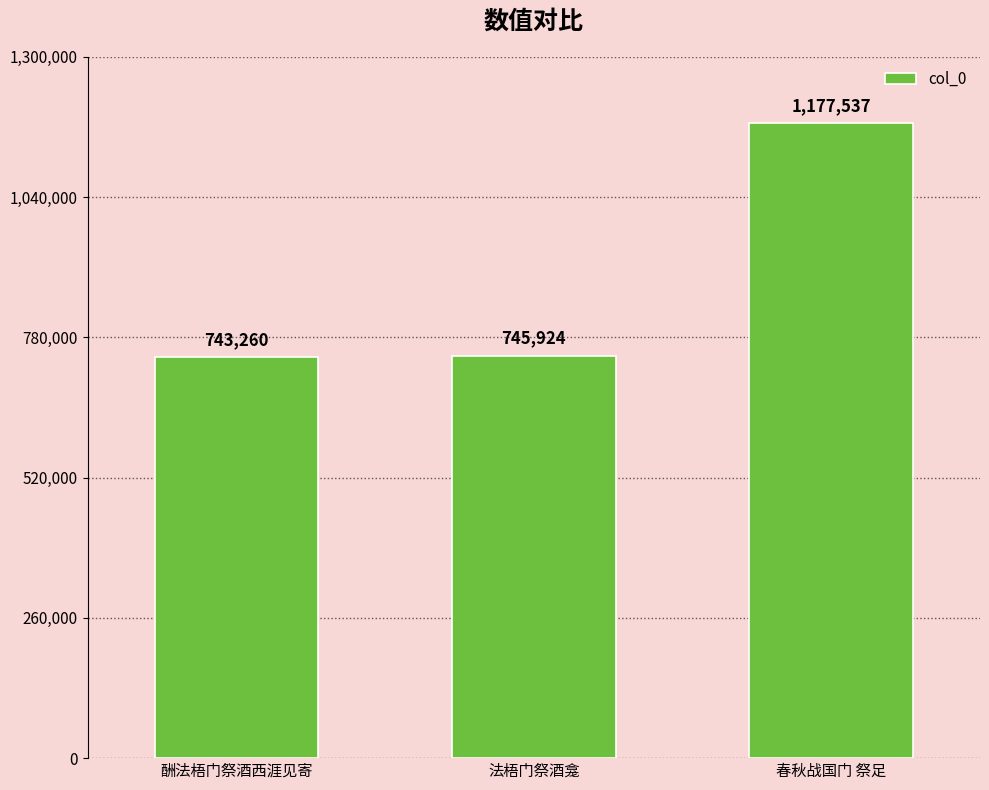

How many categories are shown in the chart?

3